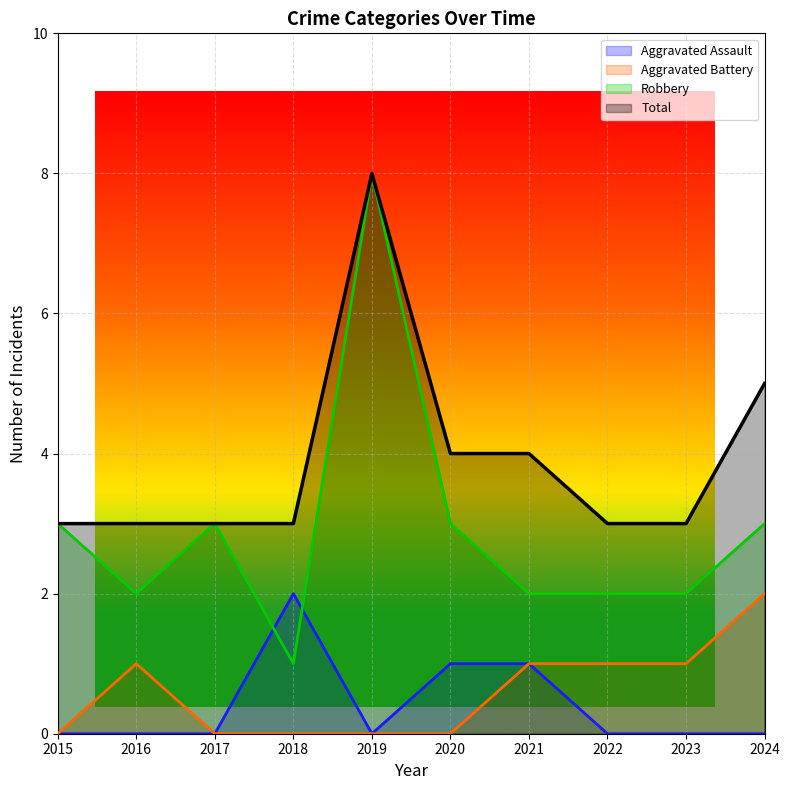

Does the chart display data point markers on the line(s)?

No